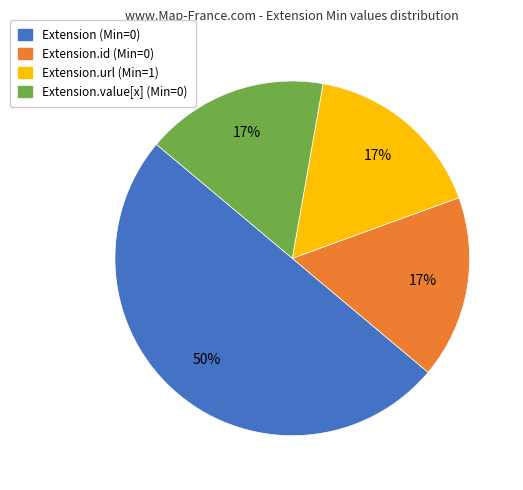

To the nearest percent, what is the difference between the largest and smallest slice percentages?

33%